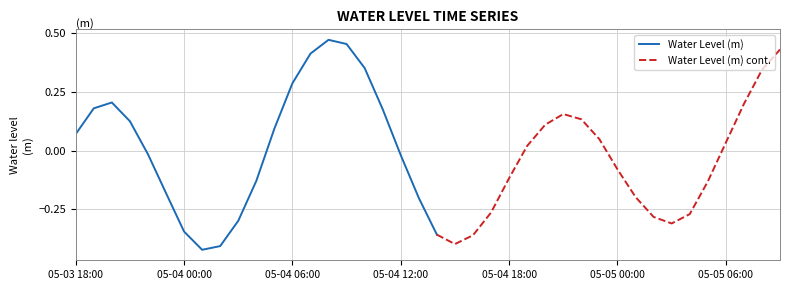

What is the label of the 29th point from the right?

05-04 05:00